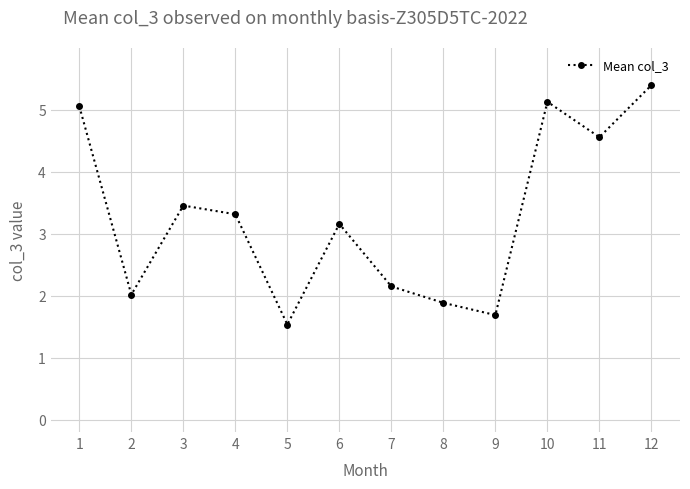

Which category has the lowest value across all series?

5